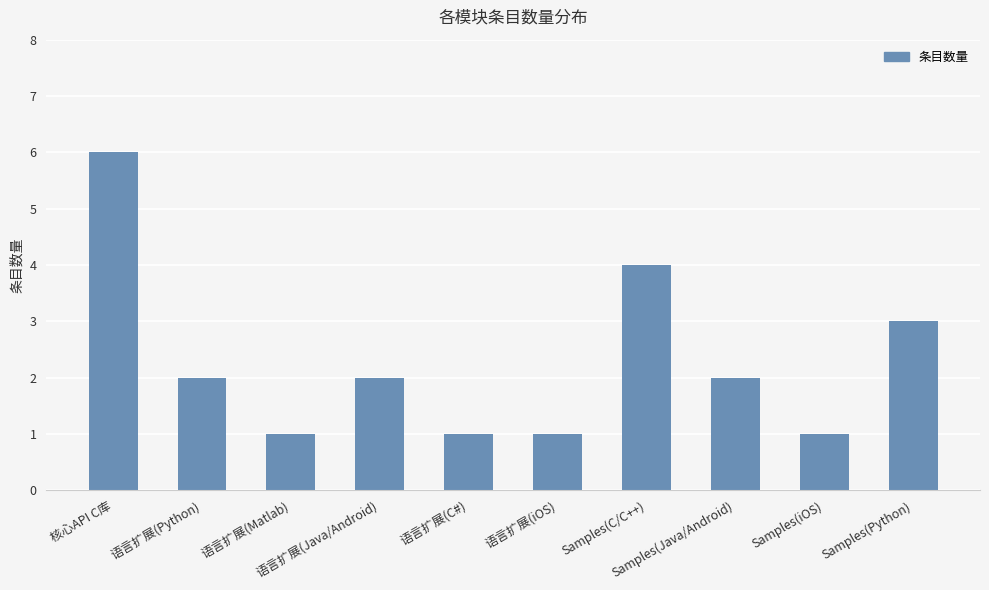

What is the label of the 8th bar from the right?

语言扩展(Matlab)